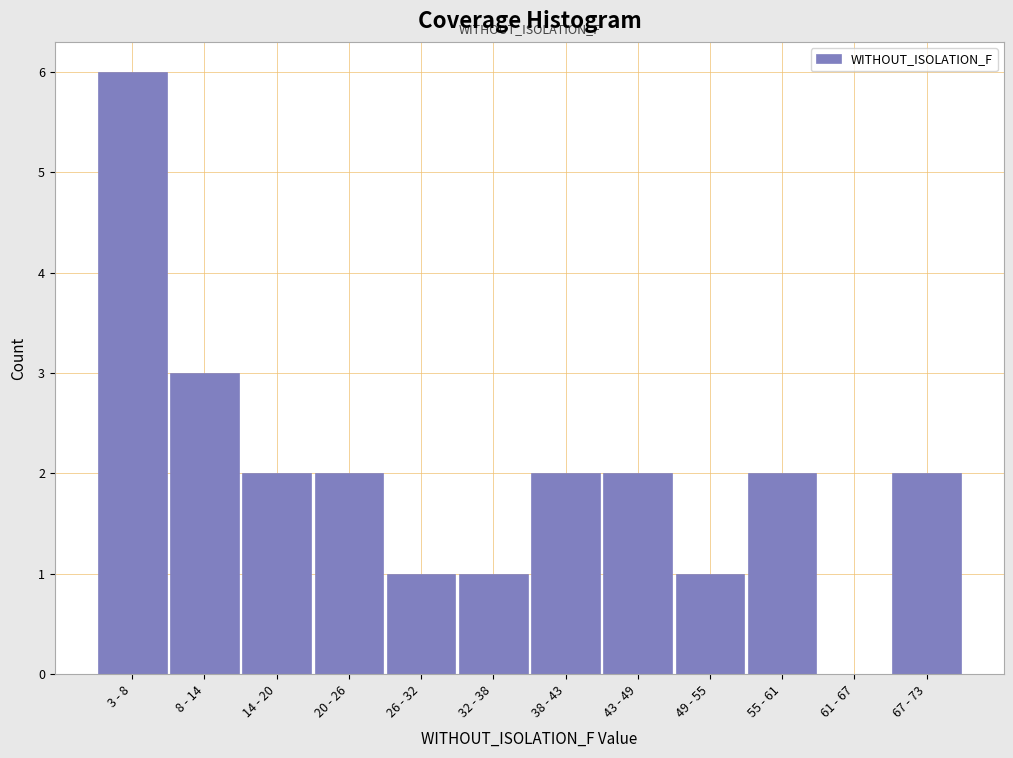

Reading left to right, list all the values displayed in this chart.

3 - 8=6	8 - 14=3	14 - 20=2	20 - 26=2	26 - 32=1	32 - 38=1	38 - 43=2	43 - 49=2	49 - 55=1	55 - 61=2	61 - 67=0	67 - 73=2